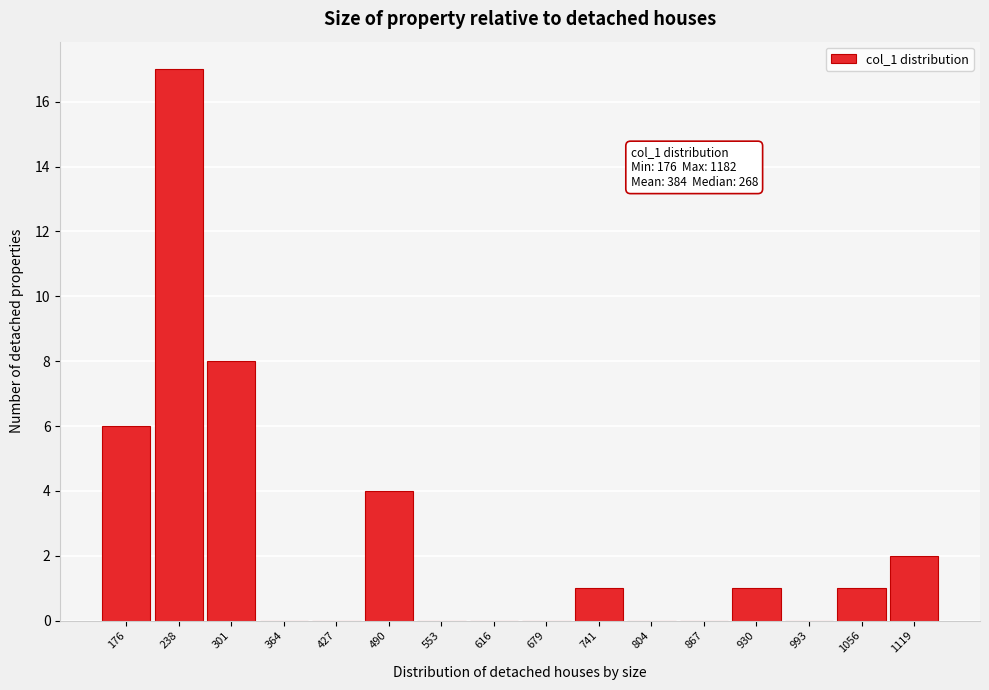

Reading left to right, what are all the values shown in this chart?

176=6	238=17	301=8	364=0	427=0	490=4	553=0	616=0	679=0	741=1	804=0	867=0	930=1	993=0	1056=1	1119=2